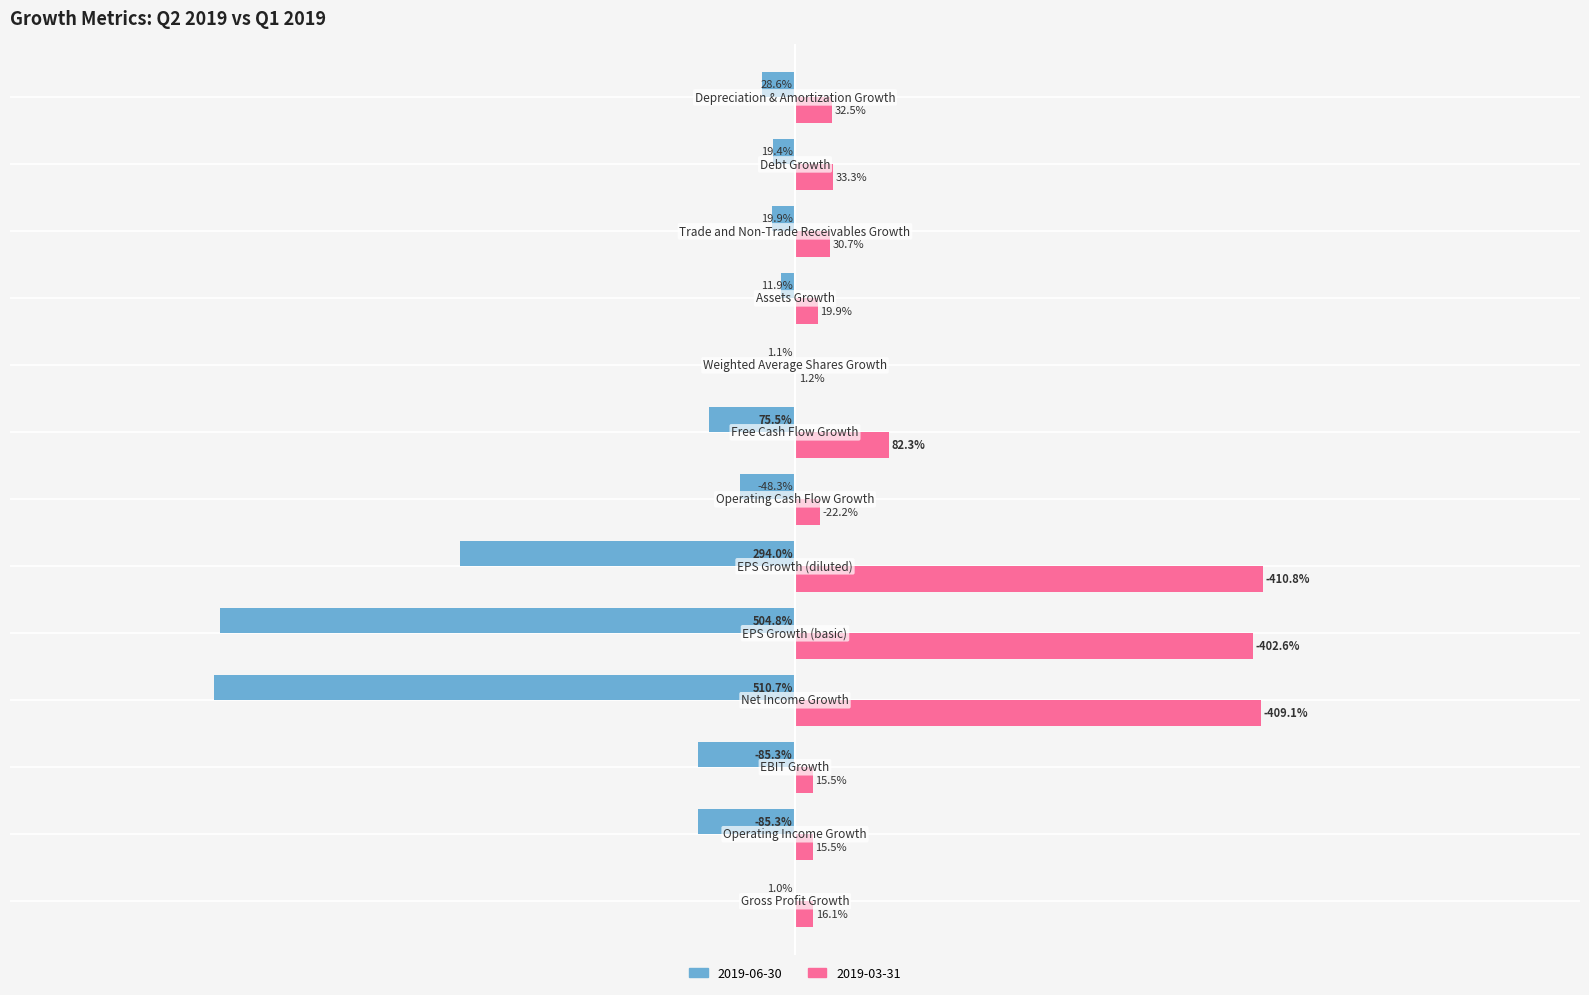

What is the lowest value of the 2019-03-31 series?

-4.1